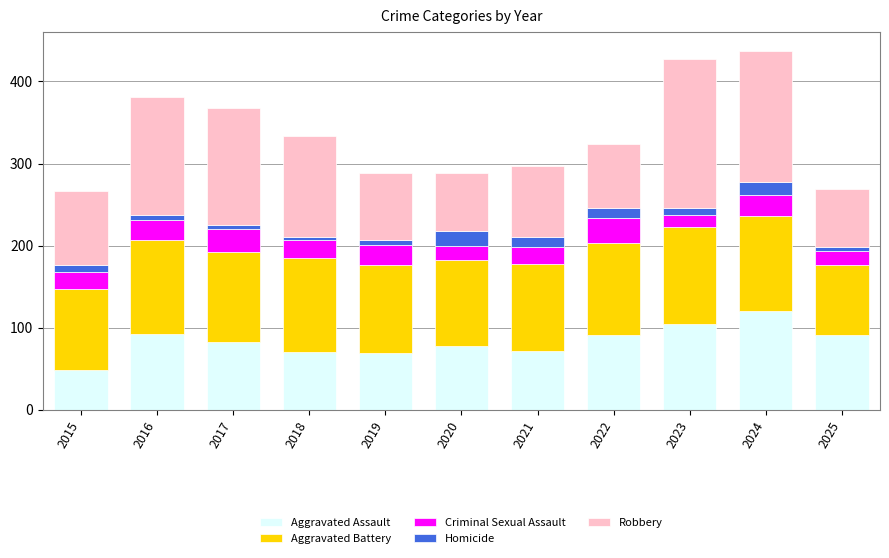

True or false: Aggravated Assault has a value of 49 at 2015.

True